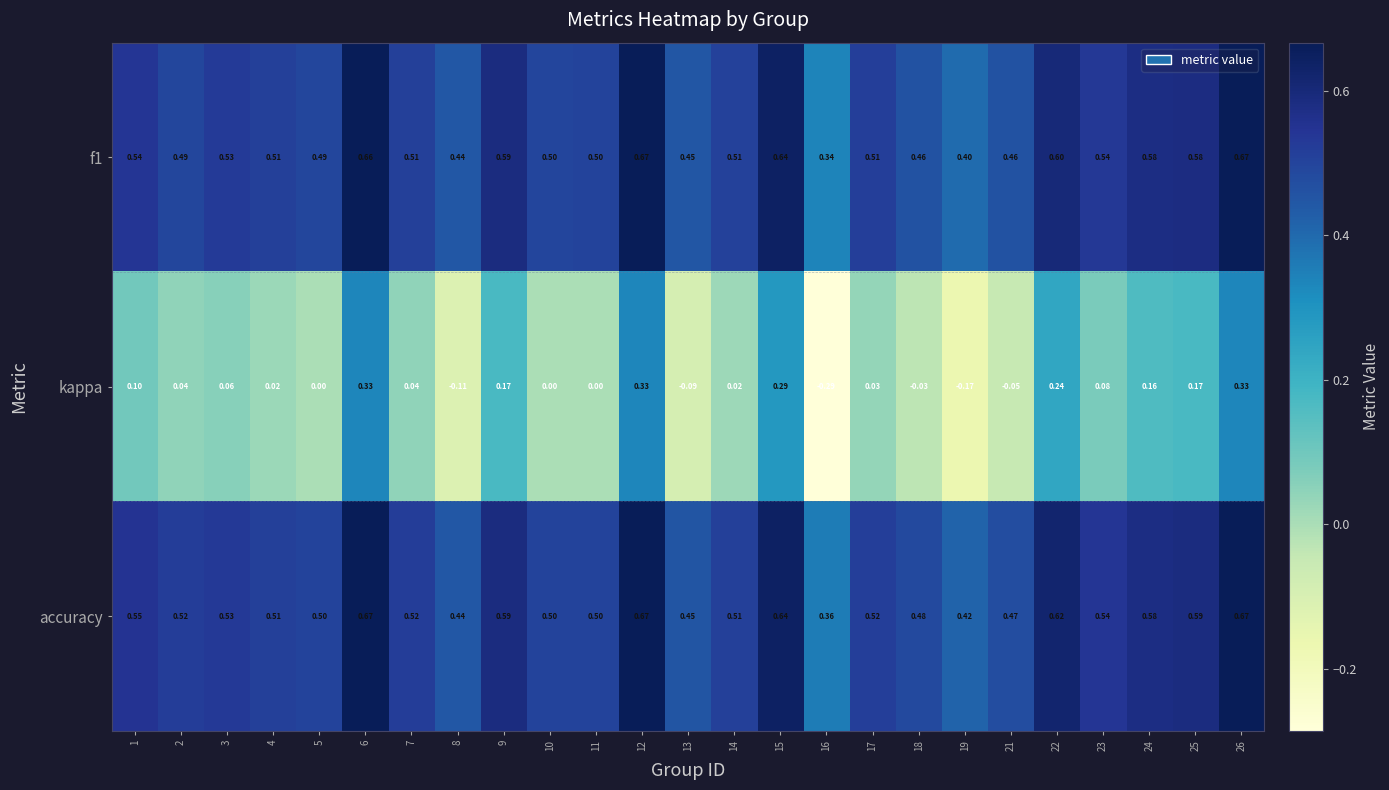

Is the value of accuracy at 18 greater than the value of kappa at 19?

Yes